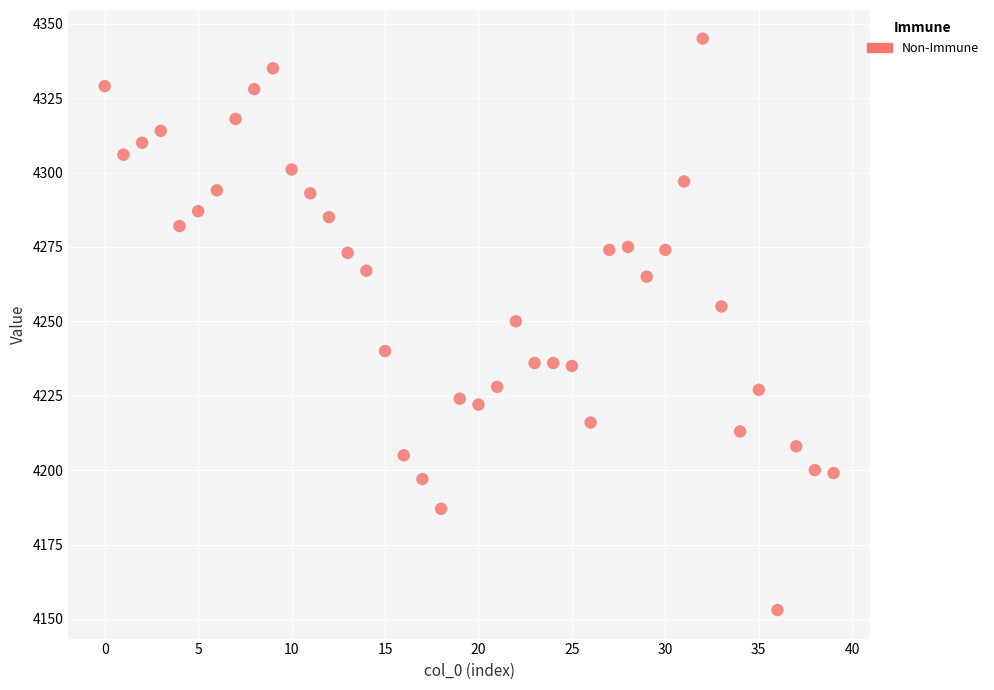

What is the range of Y values (max minus min)?

192